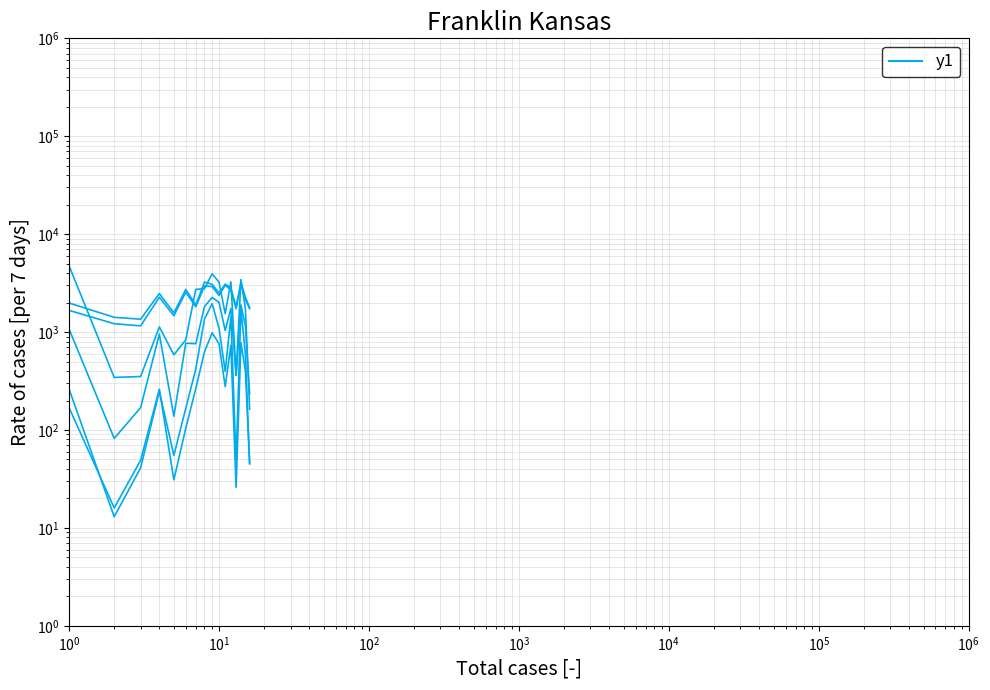

Reading right to left, extract all data points from this chart.

VO2: 1775	2262	3230	1802	2825	3089	2502	3078	3241	1892	2724	1571	2473	1354	1415	1981
VCO2: 1734	2149	3091	1735	2686	3013	2369	2915	2955	1812	2556	1468	2270	1157	1217	1666
XTOT: 163	1746	3439	364	3265	1541	3235	3940	2772	2731	832	586	1129	352	344	4754
YTOT: 233	1158	1895	360	1748	1037	2014	2260	1822	761	770	138	955	169	82	1073
XAMB: 45	591	1727	48	1439	396	1098	1950	1360	420	166	55	249	41	13	262
YAMB: 46	401	782	26	733	277	761	982	628	265	104	31	261	49	16	169